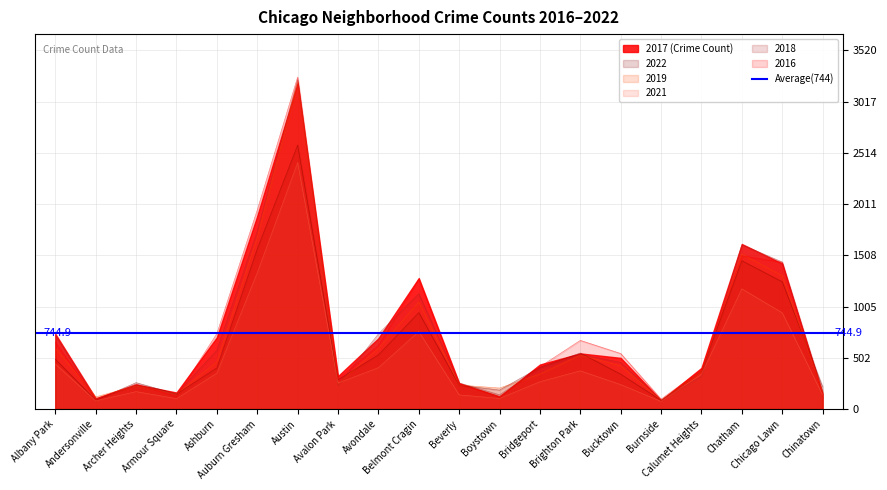

What value does the 2019 series have at Burnside?

87